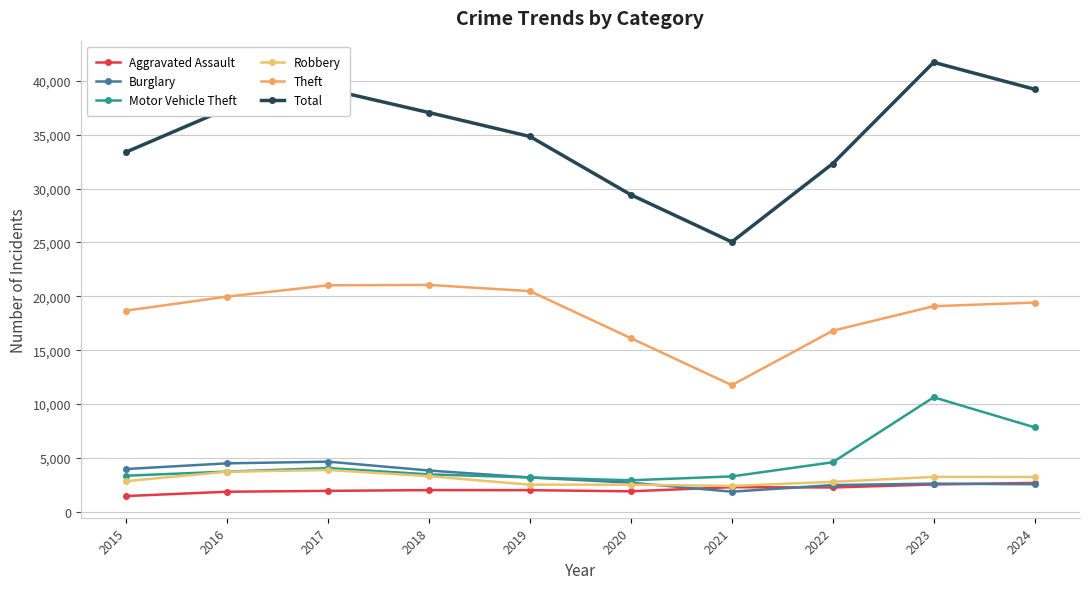

The value of Burglary at 2015 is 5450. True or false?

False